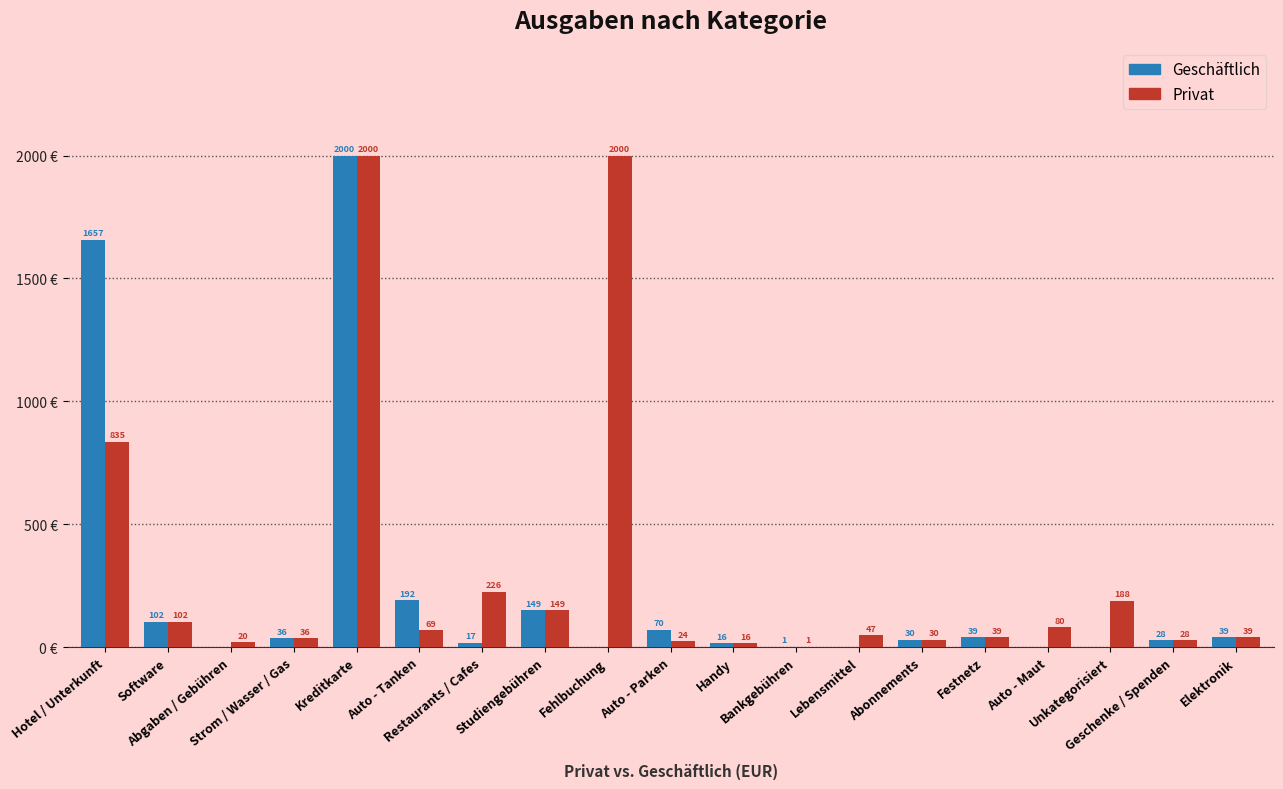

Which series has the largest total across all categories?

Privat